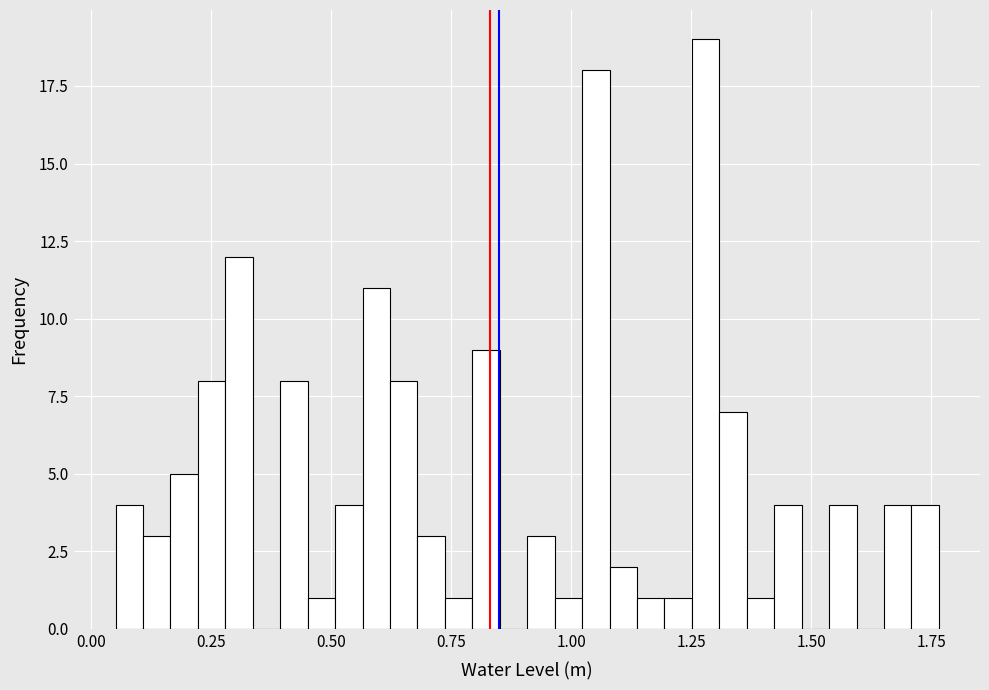

Read against the x-axis, roughly where is the centre of the tallest bar?

1.30